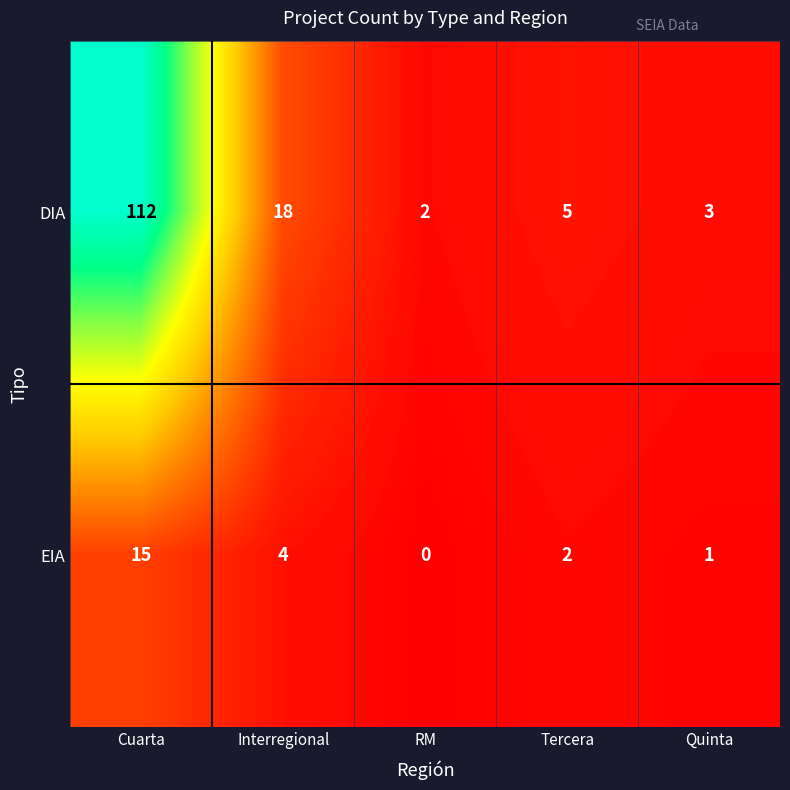

Reading left to right, transcribe all the data shown in this chart.

DIA: Cuarta=112	Interregional=18	RM=2	Tercera=5	Quinta=3
EIA: Cuarta=15	Interregional=4	RM=0	Tercera=2	Quinta=1